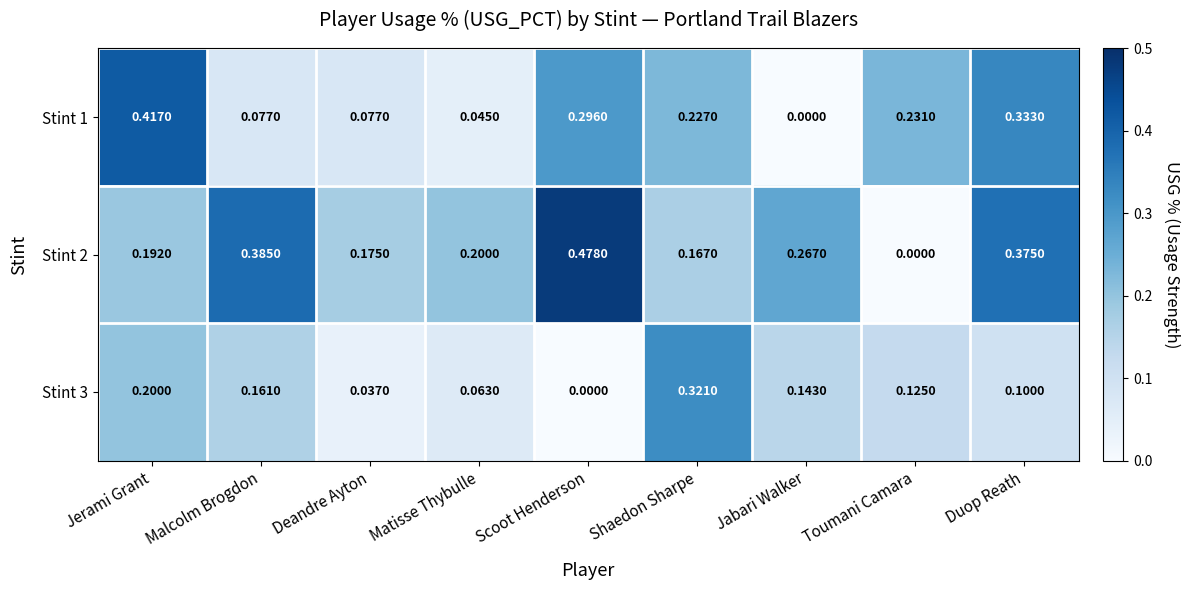

Which series changed the most between Malcolm Brogdon and Deandre Ayton?

Stint 2